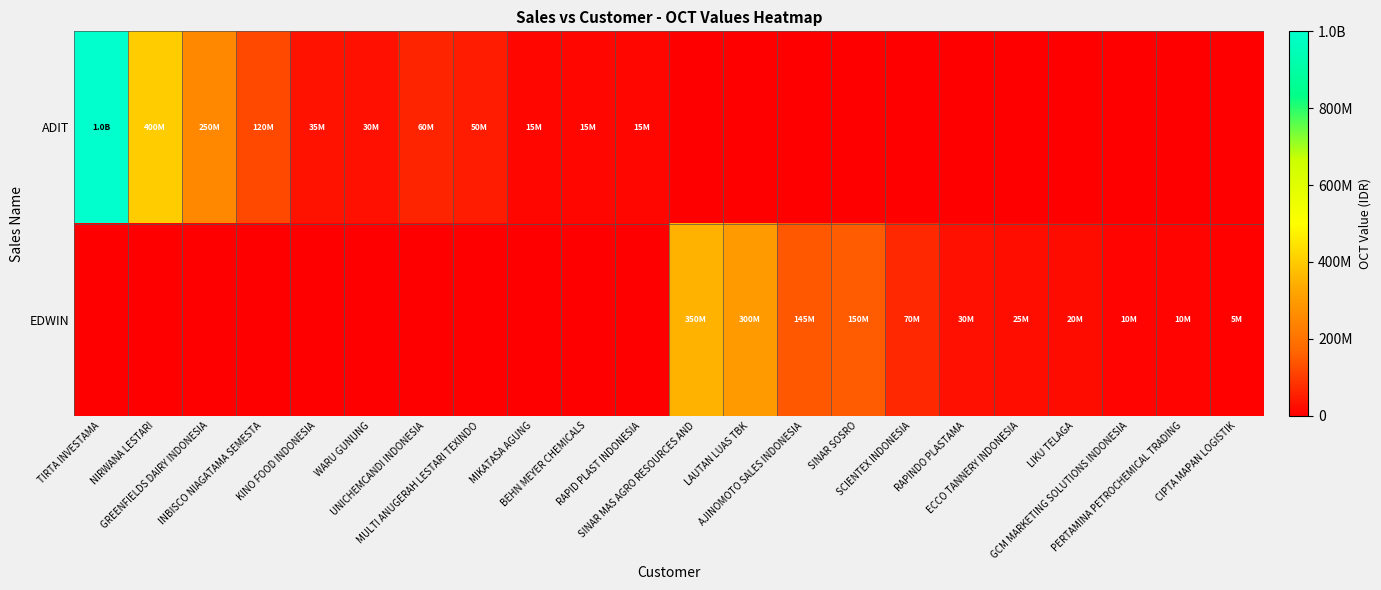

Which series changed the most between TIRTA INVESTAMA and SCIENTEX INDONESIA?

ADIT